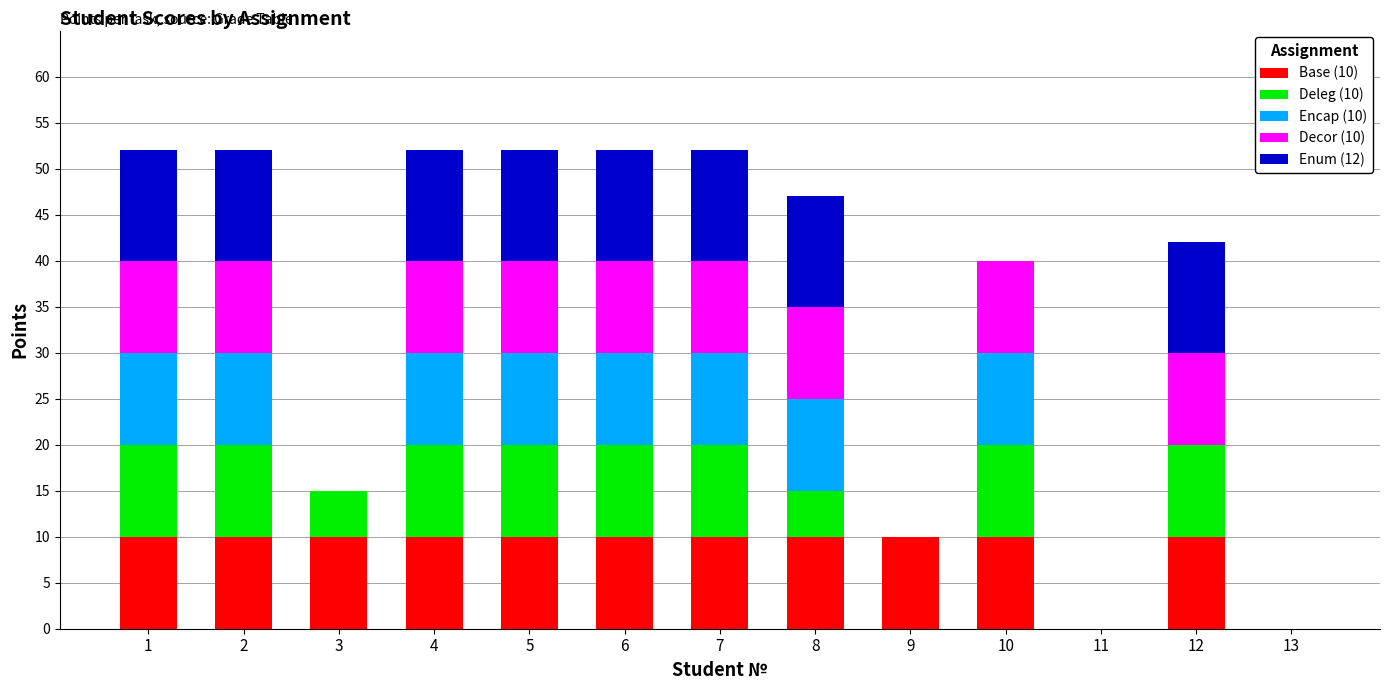

What is the sum of all Base (10) values?

110